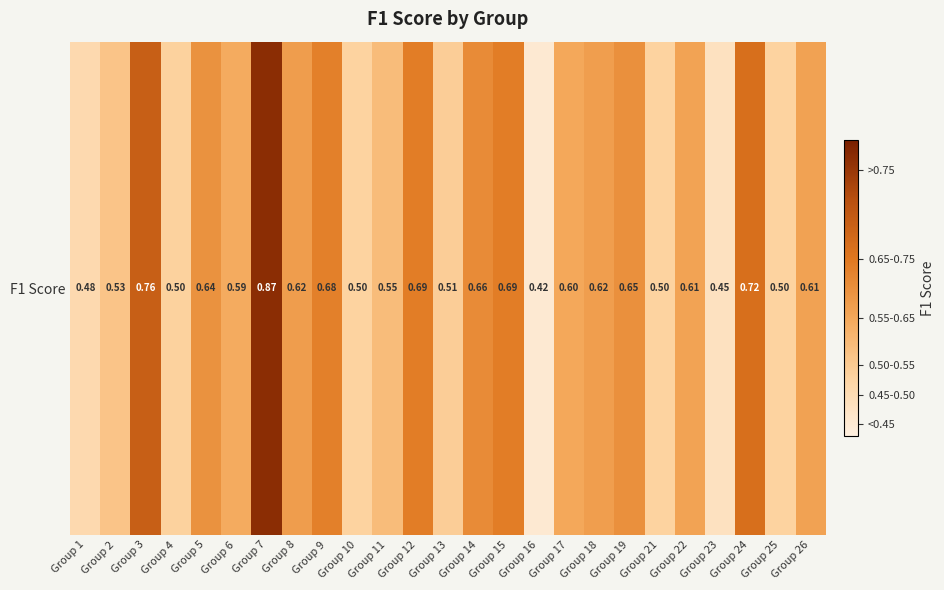

What is the sum of all values?

15.0